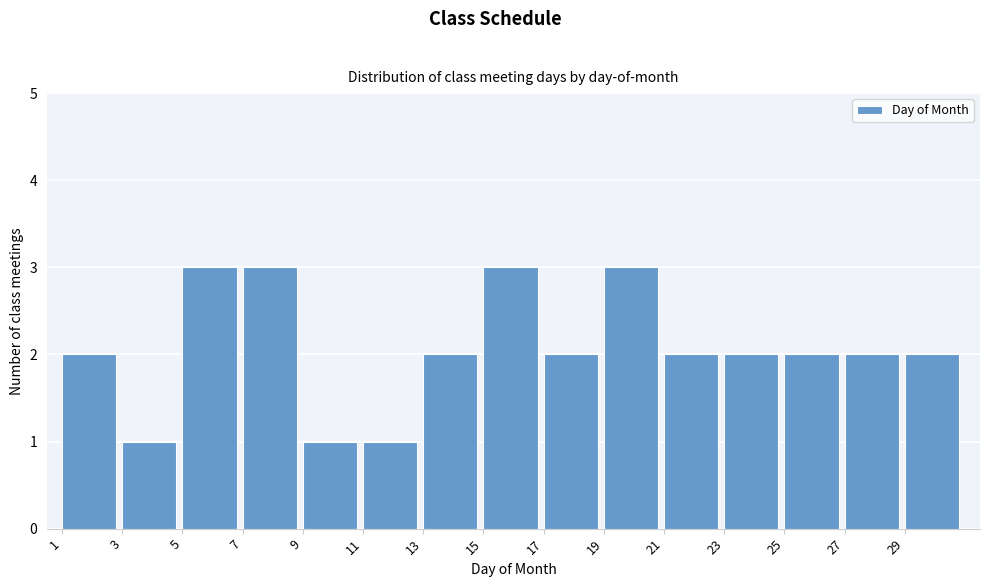

Reading left to right, list every bar in this chart as the range it spans on the x-axis followed by its height. The values are not printed on the chart, so give them approximately, as read against the axis.

1 to 3: 2
3 to 5: 1
5 to 7: 3
7 to 9: 3
9 to 11: 1
11 to 13: 1
13 to 15: 2
15 to 17: 3
17 to 19: 2
19 to 21: 3
21 to 23: 2
23 to 25: 2
25 to 27: 2
27 to 29: 2
29 to 31: 2